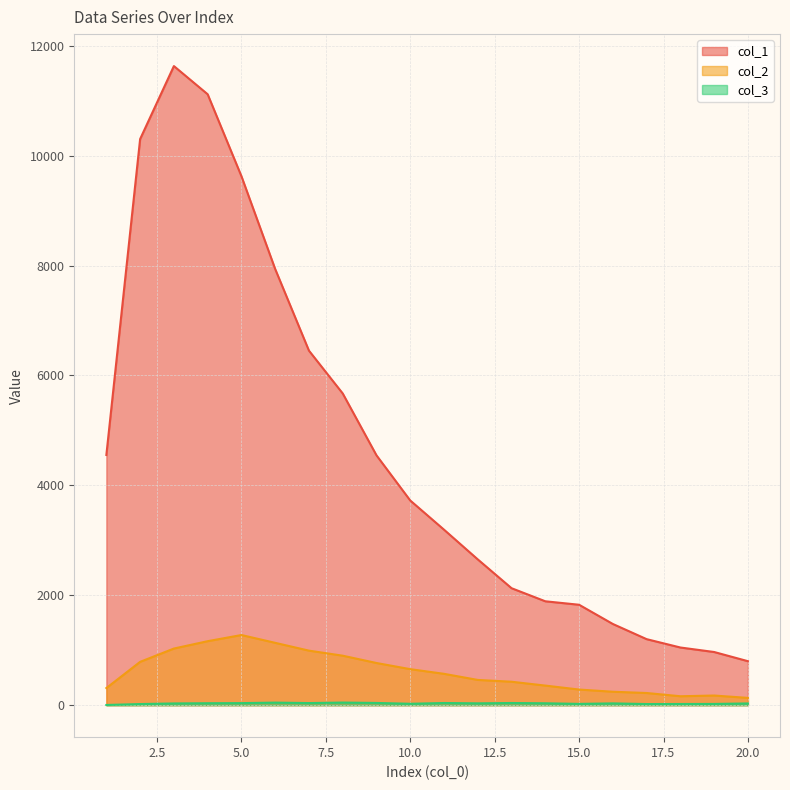

Where is the first local maximum for col_3?

6